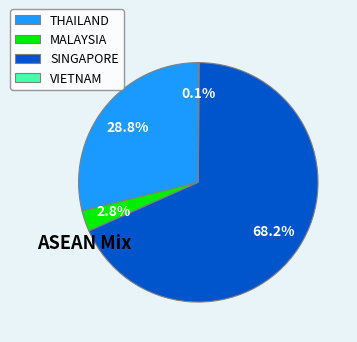

Does MALAYSIA represent more than half of the total?

No